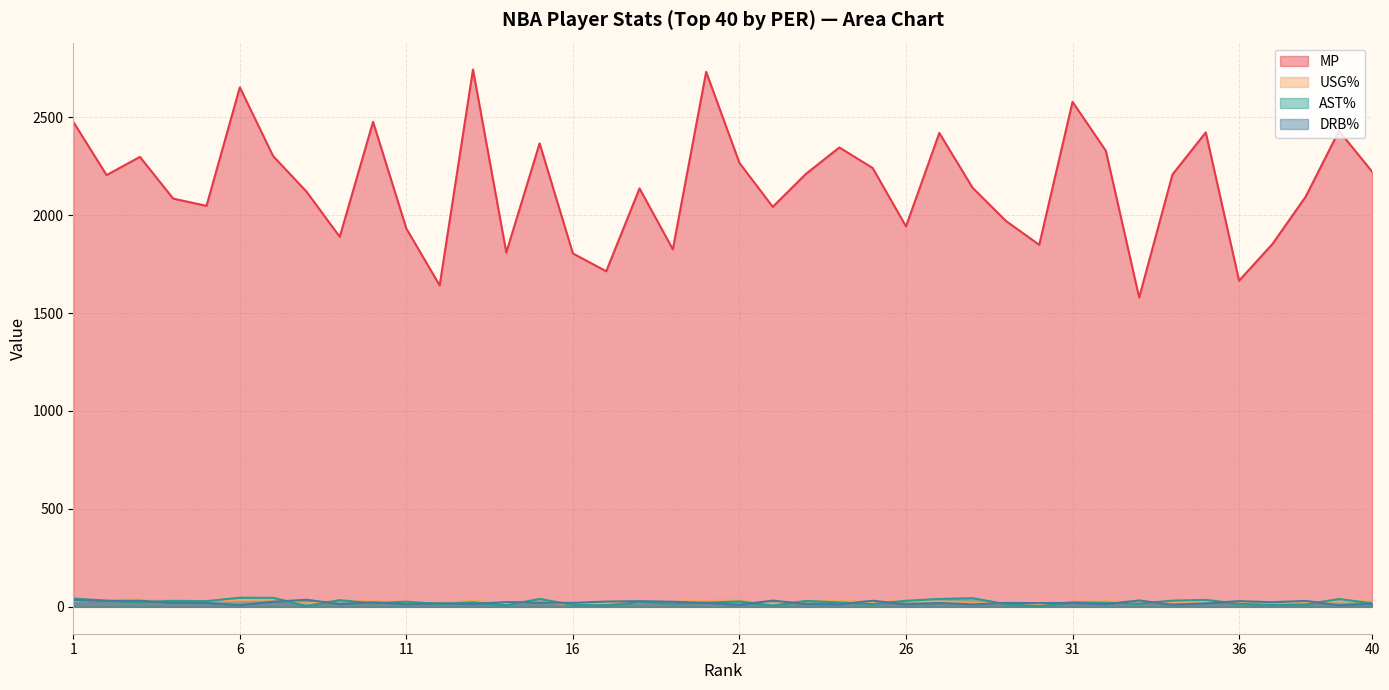

True or false: AST% and DRB% cross at least once.

True